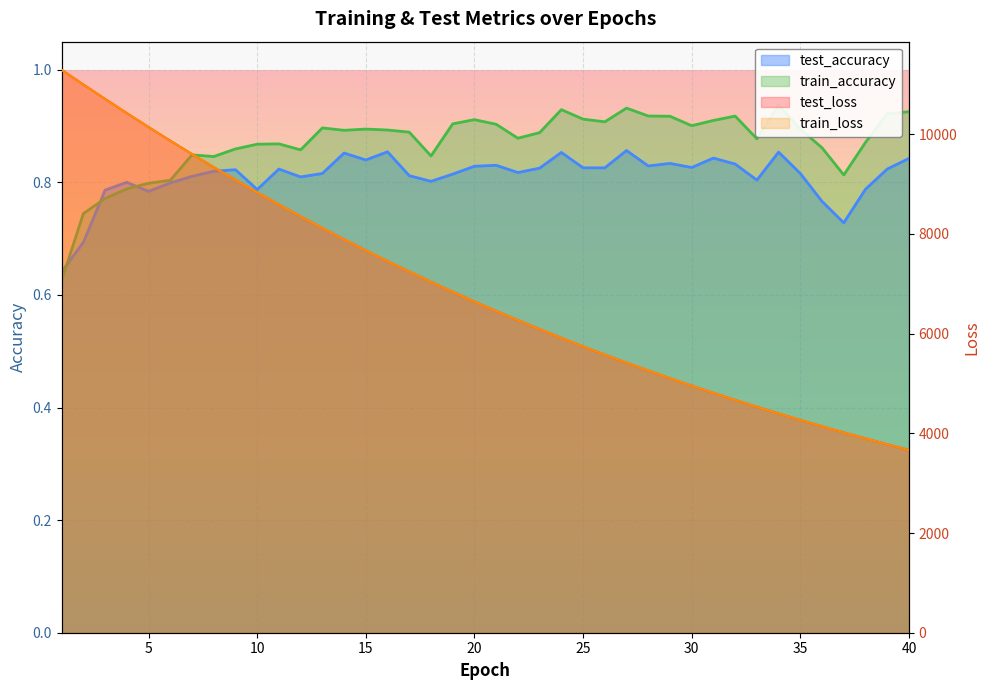

What is the maximum value shown in the chart?

11290.3